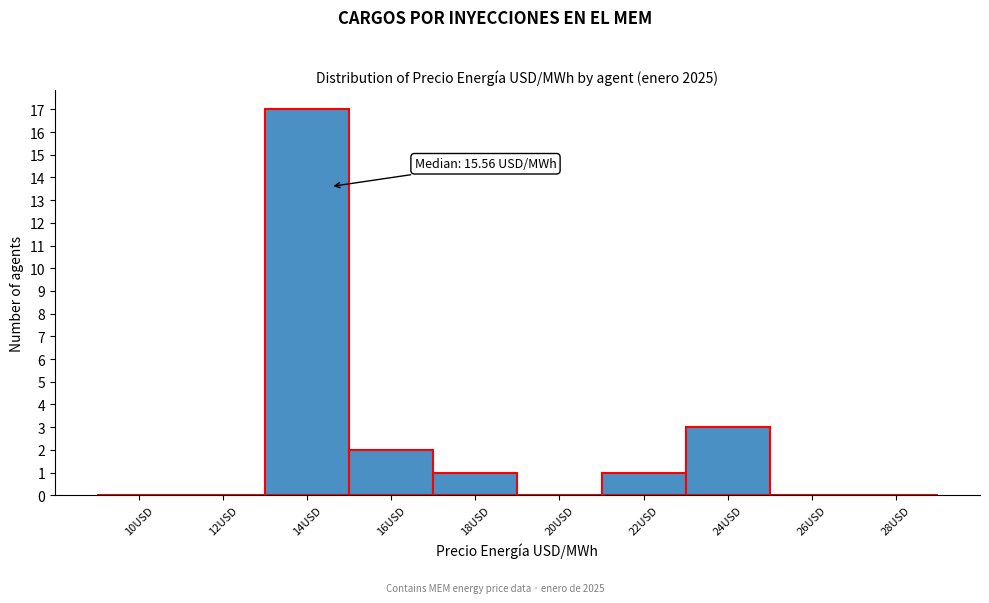

Reading right to left, what are all the values shown in this chart?

28USD=0	26USD=0	24USD=3	22USD=1	20USD=0	18USD=1	16USD=2	14USD=17	12USD=0	10USD=0